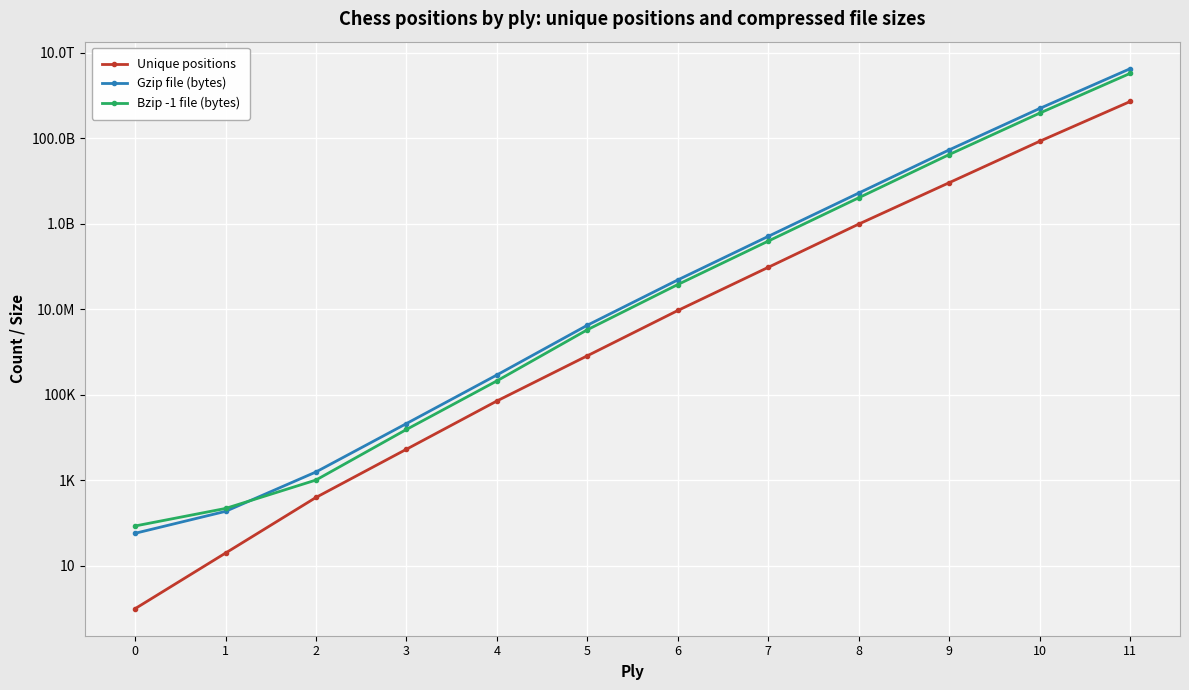

At which category is the sum across all series the highest?

11